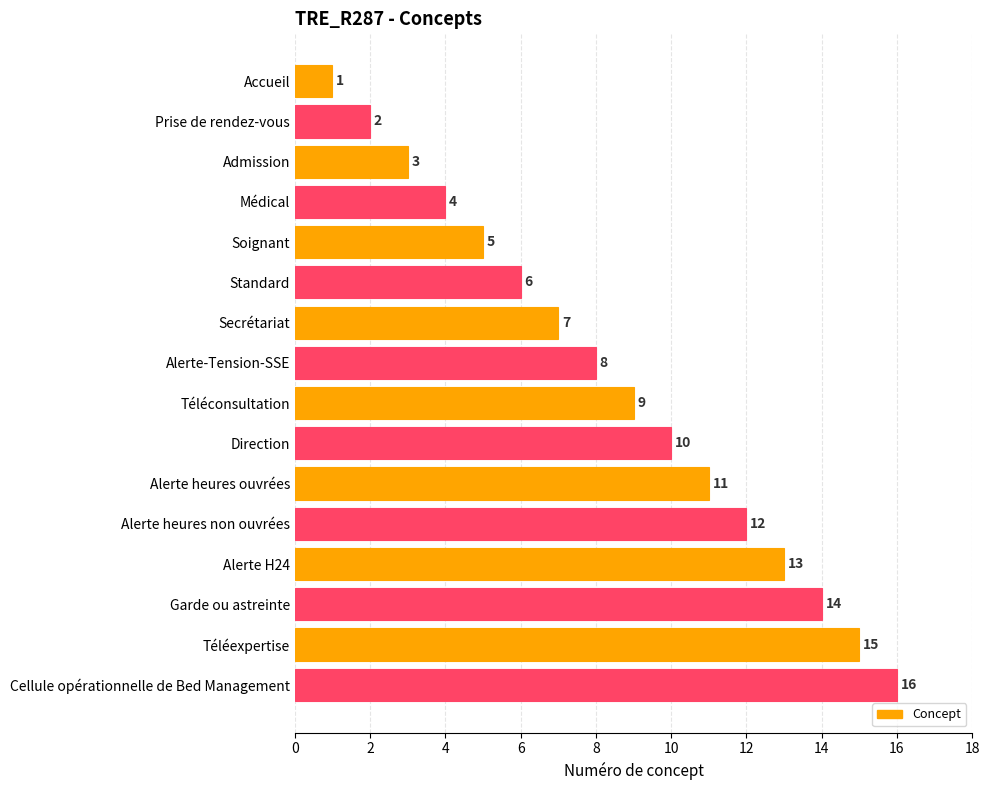

What is the label of the 2nd bar from the bottom?

Téléexpertise